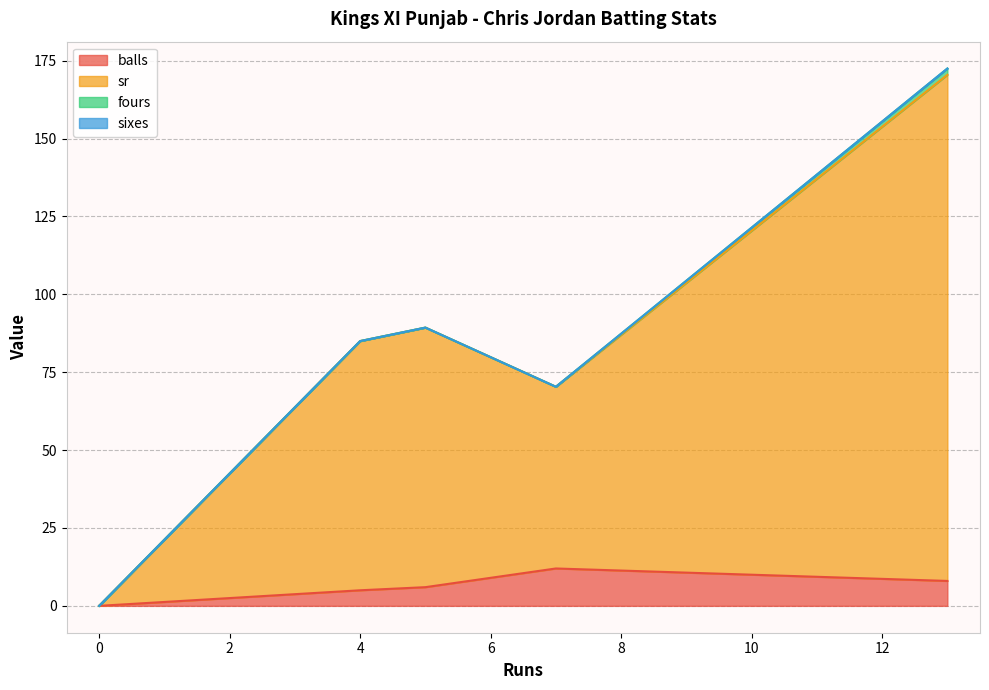

How many values in sr are above zero?

4